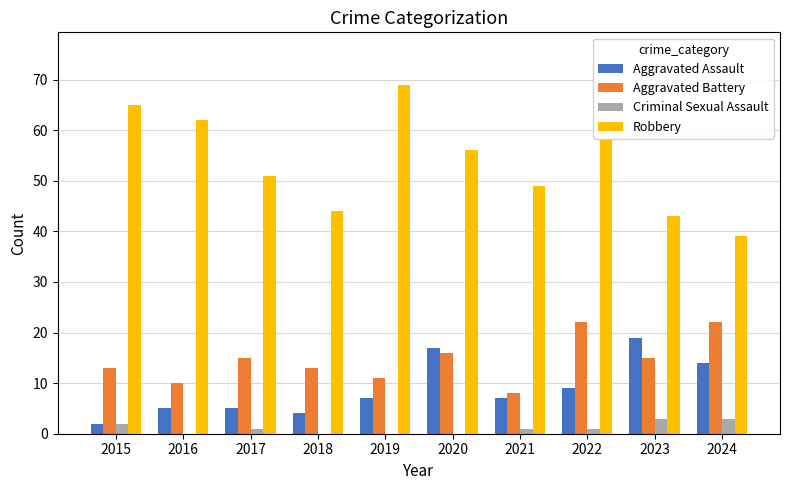

Reading left to right, what are all the values shown in this chart?

Aggravated Assault: 2	5	5	4	7	17	7	9	19	14
Aggravated Battery: 13	10	15	13	11	16	8	22	15	22
Criminal Sexual Assault: 2	0	1	0	0	0	1	1	3	3
Robbery: 65	62	51	44	69	56	49	58	43	39